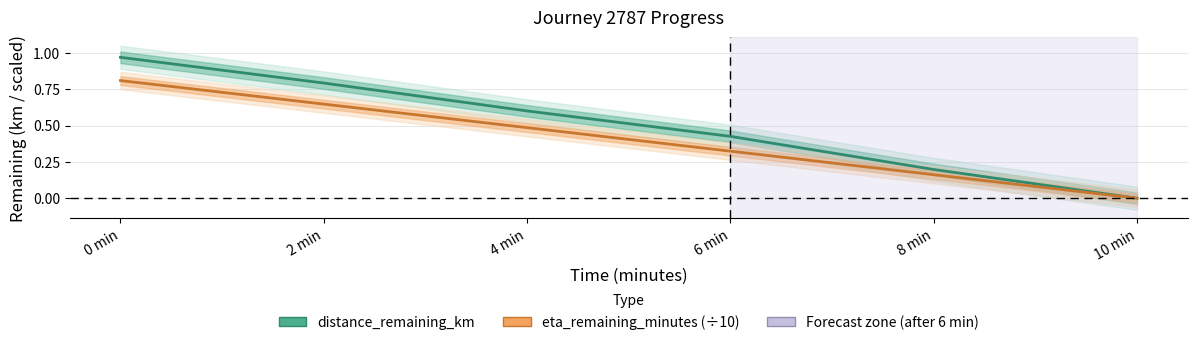

Which series has the widest spread of values?

distance_remaining_km